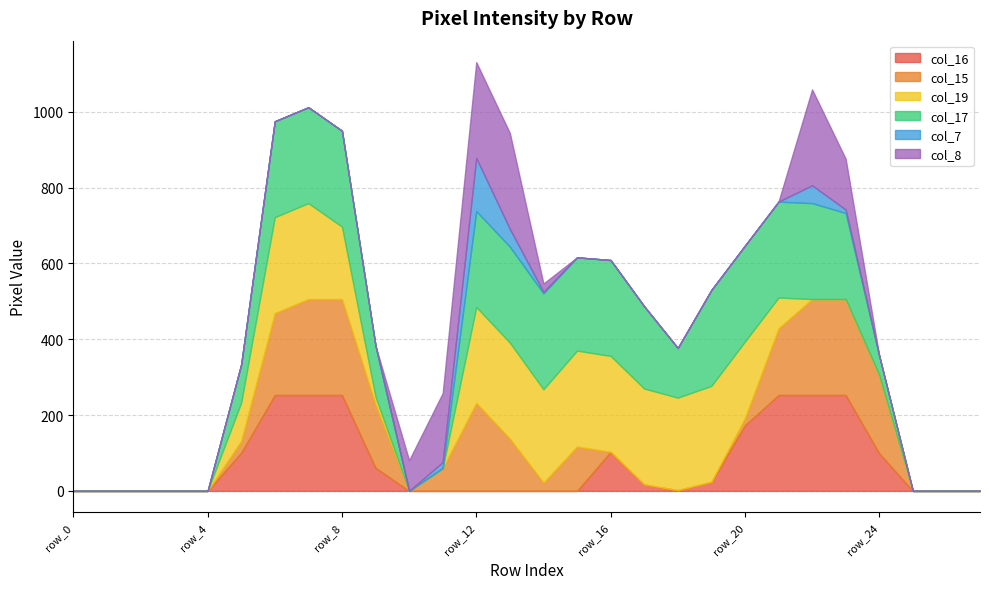

In col_19, how many points are lower than both neighbors (excluding endpoints)?

2